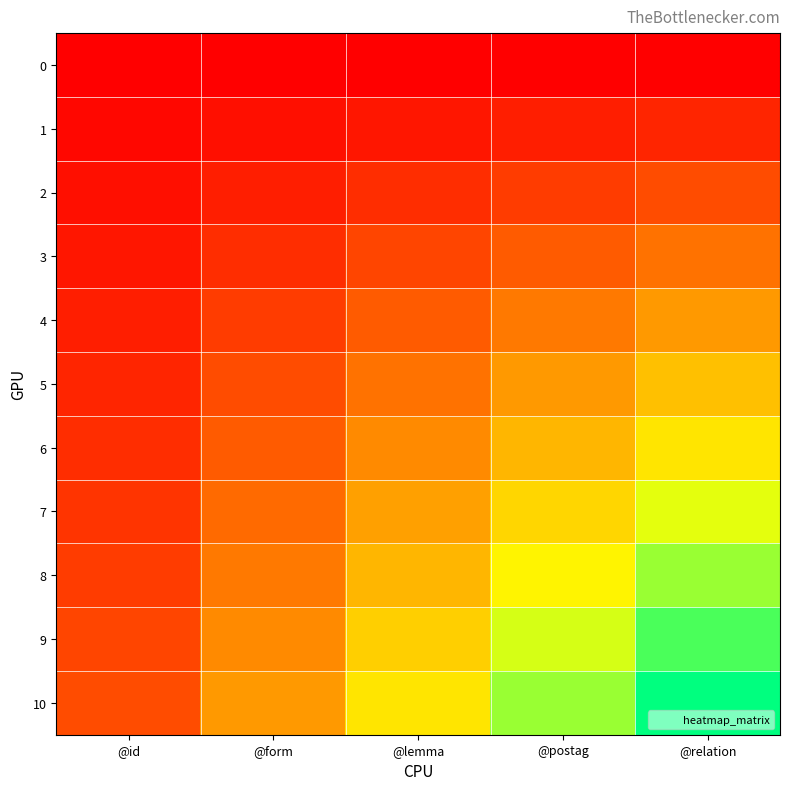

Reading right to left, extract all data points from this chart.

0: @relation=0	@postag=0	@lemma=0	@form=0	@id=0
1: @relation=5	@postag=4	@lemma=3	@form=2	@id=1
2: @relation=10	@postag=8	@lemma=6	@form=4	@id=2
3: @relation=15	@postag=12	@lemma=9	@form=6	@id=3
4: @relation=20	@postag=16	@lemma=12	@form=8	@id=4
5: @relation=25	@postag=20	@lemma=15	@form=10	@id=5
6: @relation=30	@postag=24	@lemma=18	@form=12	@id=6
7: @relation=35	@postag=28	@lemma=21	@form=14	@id=7
8: @relation=40	@postag=32	@lemma=24	@form=16	@id=8
9: @relation=45	@postag=36	@lemma=27	@form=18	@id=9
10: @relation=50	@postag=40	@lemma=30	@form=20	@id=10